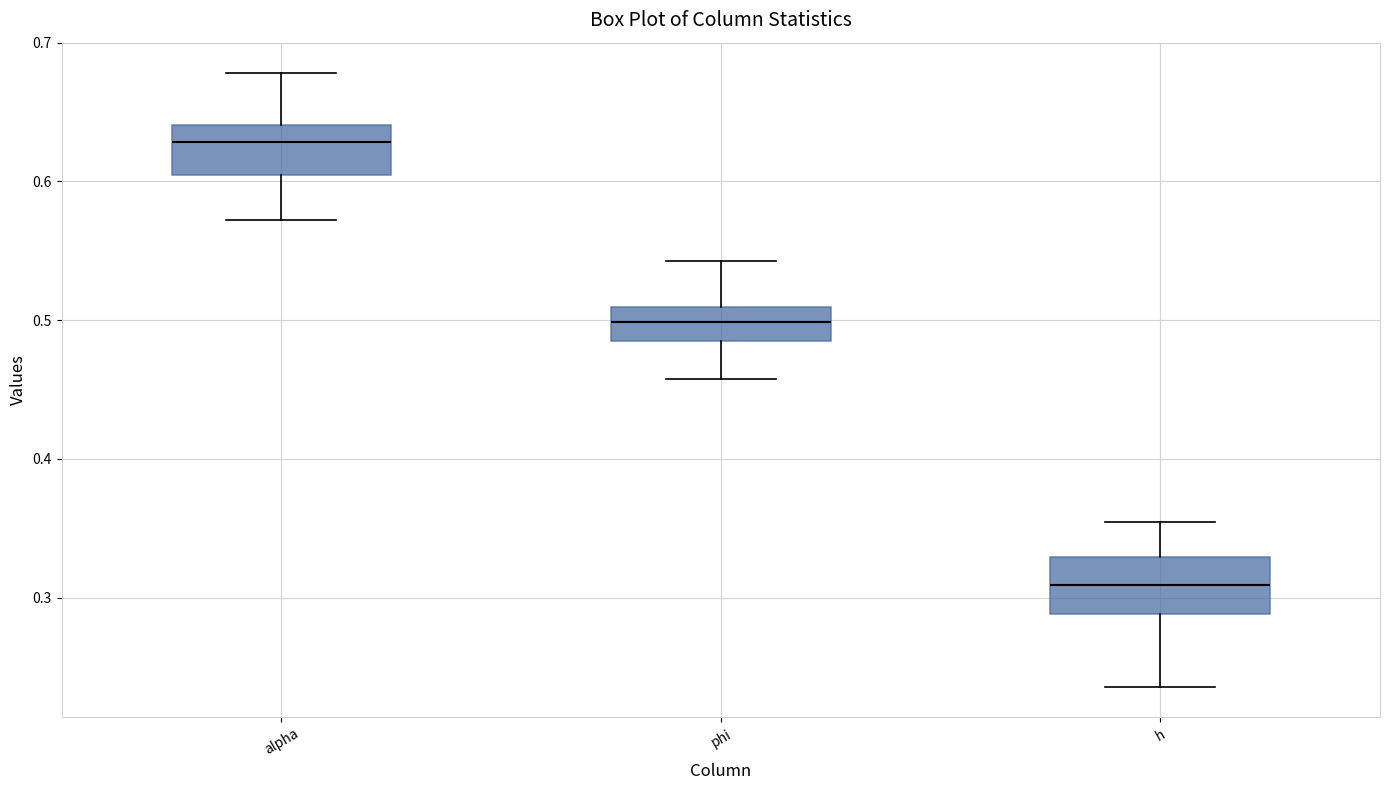

Reading left to right, read every box against the y-axis: the position of its median line, the range the box covers, and the ends of its whiskers. The values are not printed on the chart, so give them approximately, as read against the axis.

alpha: median 0.63, box 0.60 to 0.64, whiskers 0.57 to 0.68
phi: median 0.50, box 0.49 to 0.51, whiskers 0.46 to 0.54
h: median 0.31, box 0.29 to 0.33, whiskers 0.24 to 0.35